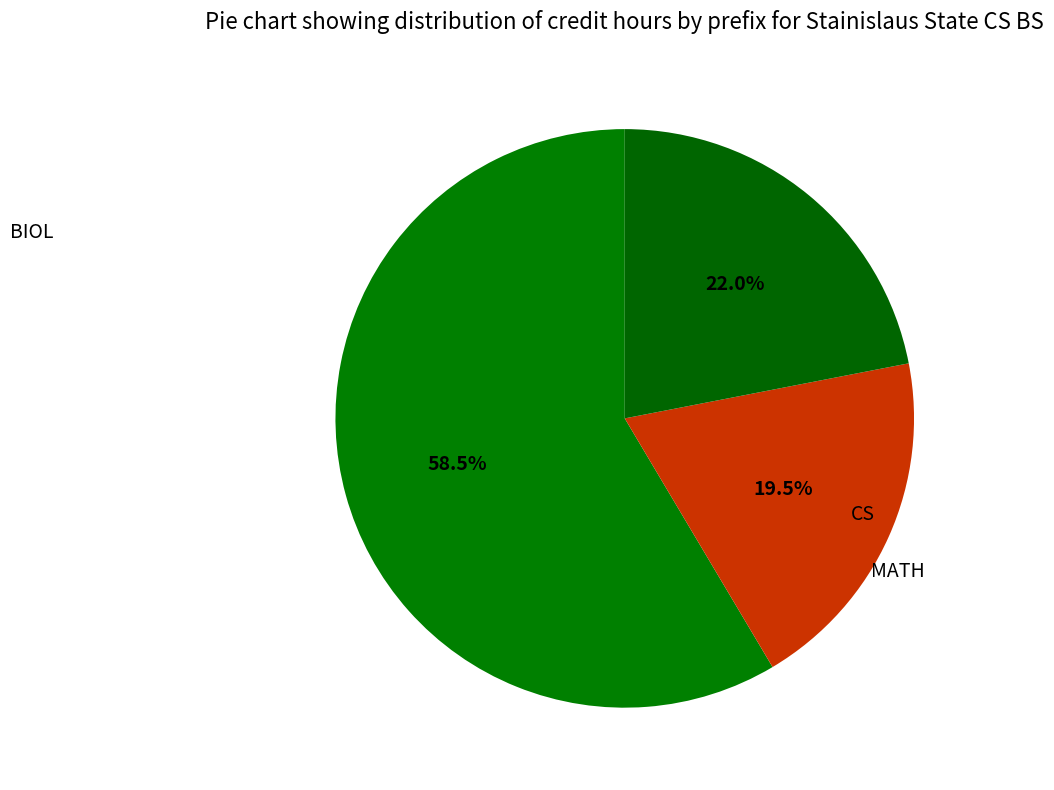

The MATH slice represents 2% of the pie. True or false?

False